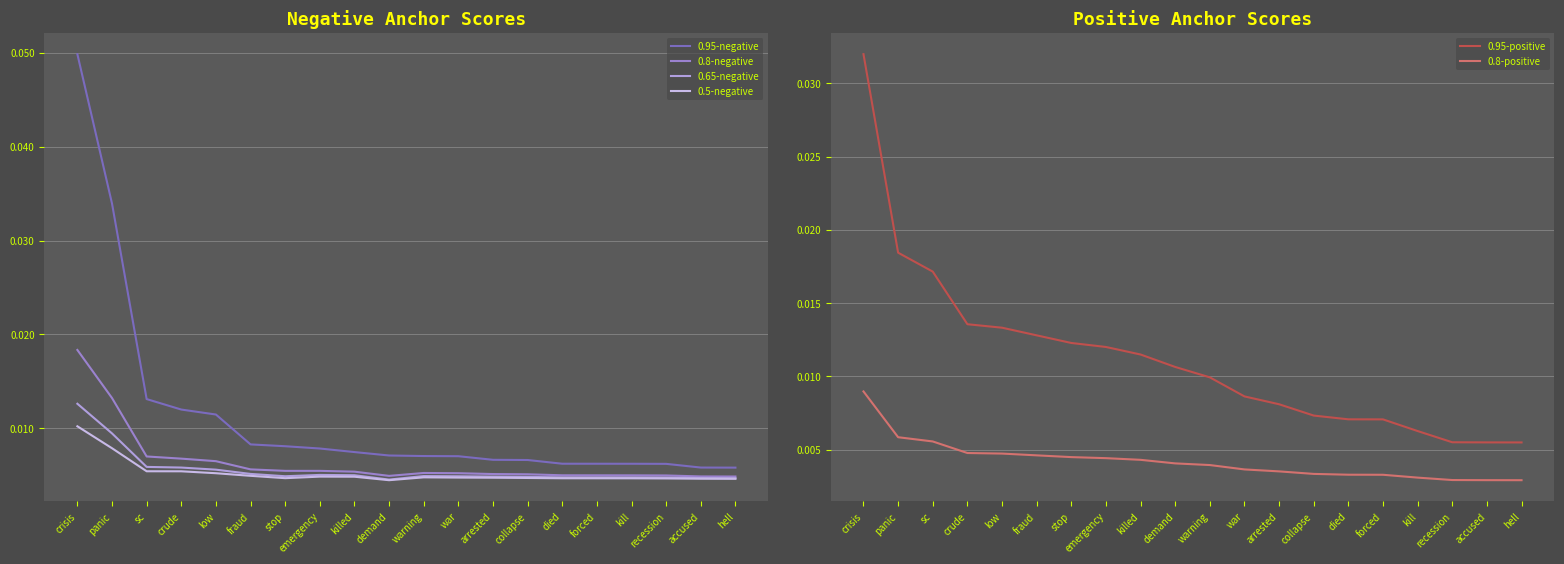

Is this an area chart (filled region under the line)?

No